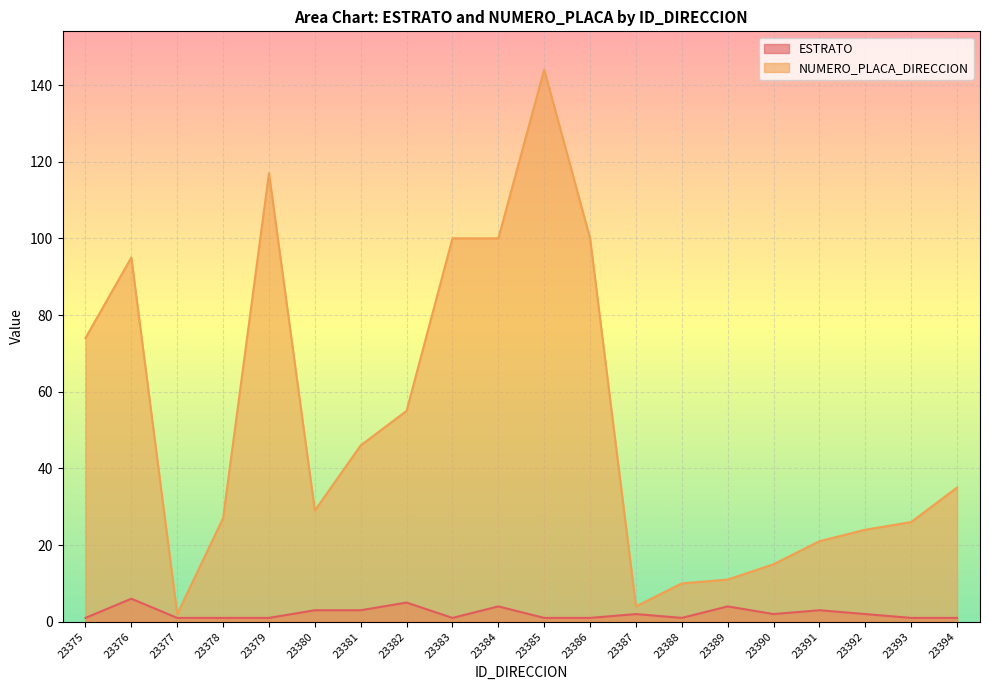

Reading right to left, list all the values displayed in this chart.

ESTRATO: 1	1	2	3	2	4	1	2	1	1	4	1	5	3	3	1	1	1	6	1
NUMERO_PLACA_DIRECCION: 35	26	24	21	15	11	10	4	100	144	100	100	55	46	29	117	27	2	95	74